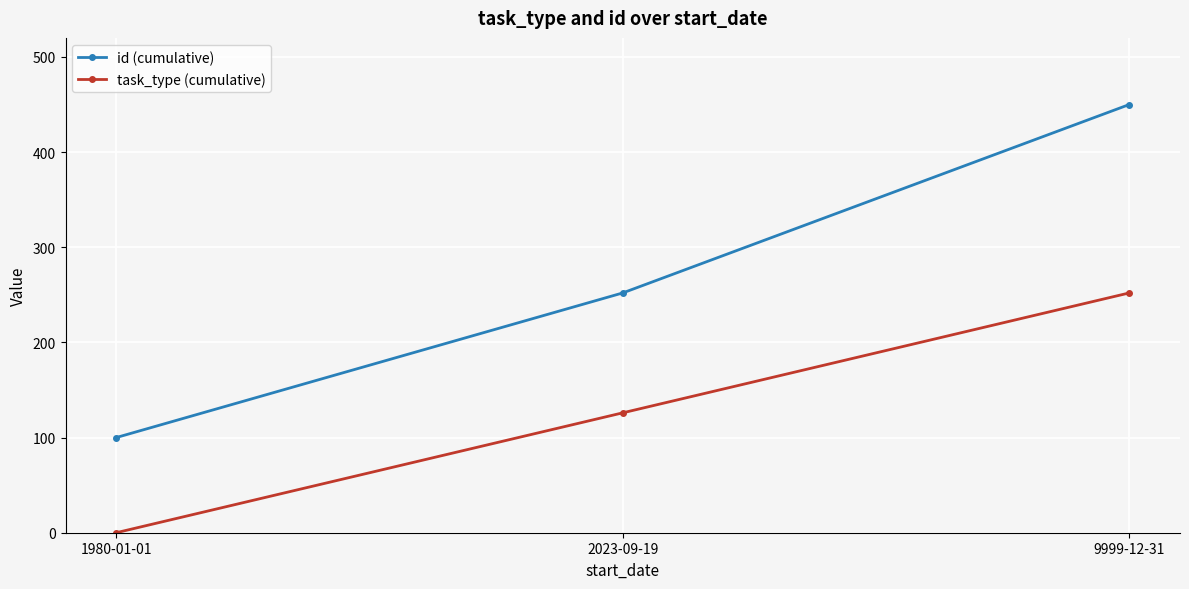

How many lines are shown in the chart?

2